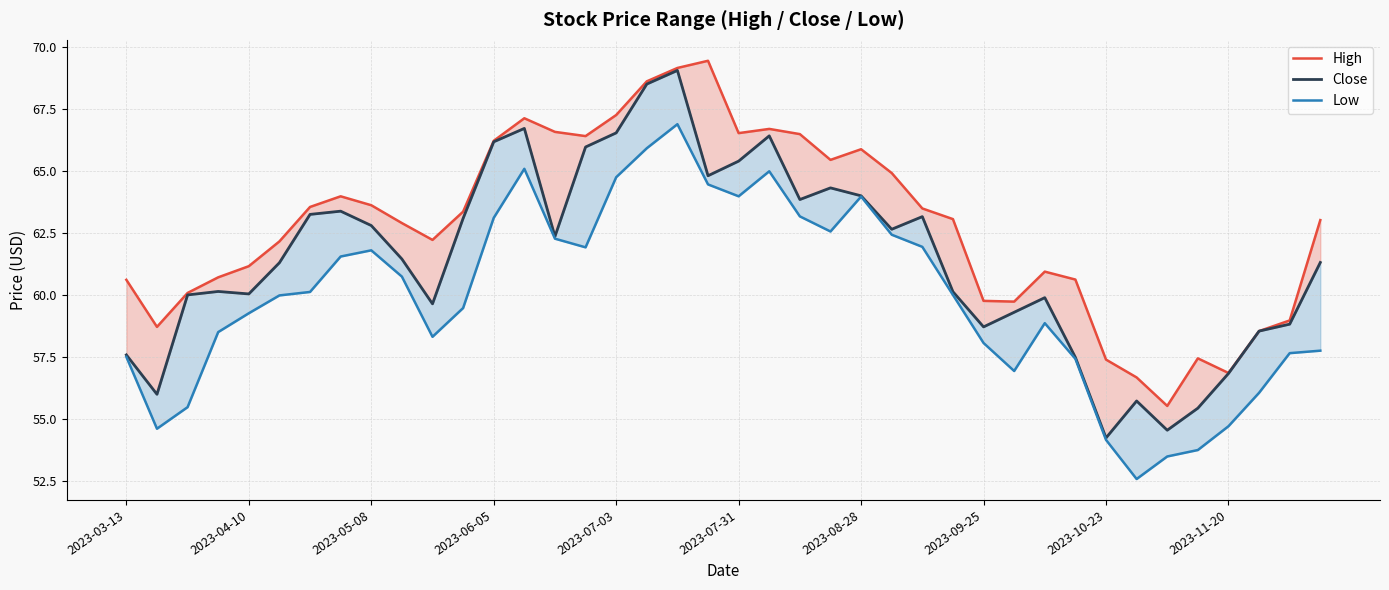

Reading left to right, transcribe all the data shown in this chart.

High: 60.6	58.7	60.1	60.7	61.2	62.2	63.5	64.0	63.6	62.9	62.2	63.4	66.2	67.1	66.6	66.4	67.3	68.6	69.2	69.5	66.5	66.7	66.5	65.5	65.9	64.9	63.5	63.1	59.8	59.7	60.9	60.6	57.4	56.7	55.5	57.4	56.9	58.5	59.0	63.0
Close: 57.6	56.0	60.0	60.1	60.0	61.3	63.2	63.4	62.8	61.5	59.6	63.1	66.2	66.7	62.4	66.0	66.5	68.5	69.1	64.8	65.4	66.4	63.9	64.3	64.0	62.6	63.2	60.1	58.7	59.3	59.9	57.5	54.2	55.7	54.5	55.4	56.8	58.5	58.8	61.3
Low: 57.5	54.6	55.5	58.5	59.3	60.0	60.1	61.5	61.8	60.7	58.3	59.5	63.1	65.1	62.3	61.9	64.8	65.9	66.9	64.5	64.0	65.0	63.2	62.6	64.0	62.4	61.9	60.0	58.1	56.9	58.9	57.4	54.1	52.6	53.5	53.7	54.7	56.0	57.6	57.8